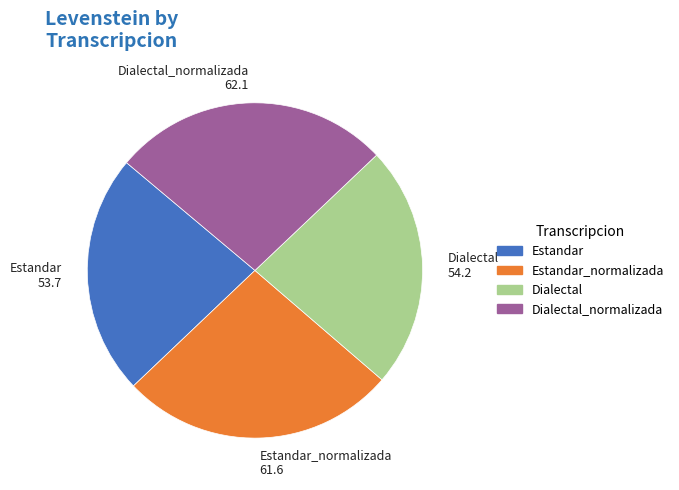

Does any single category account for the majority?

No